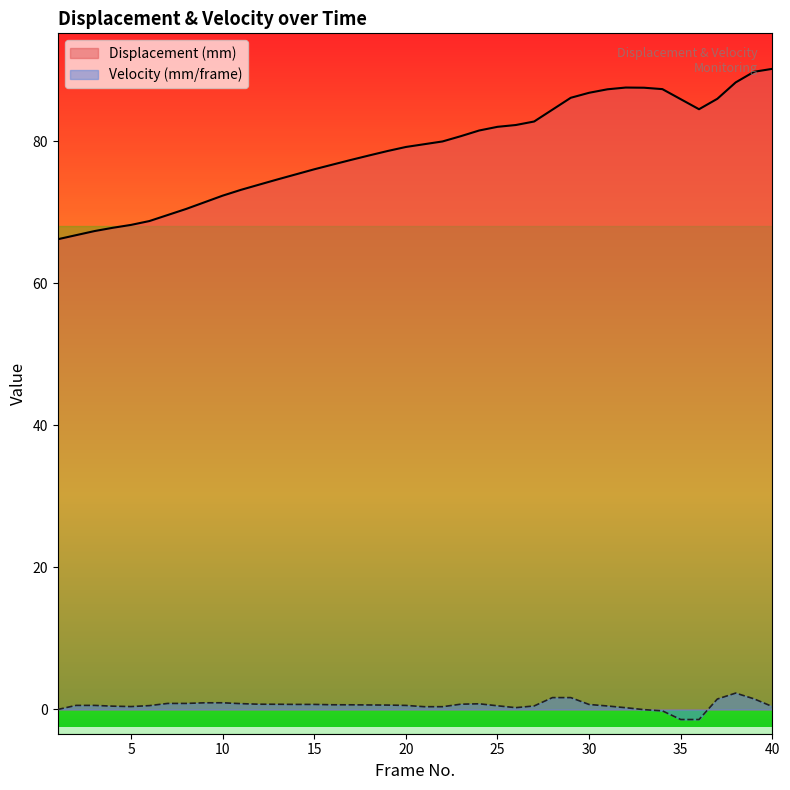

True or false: Velocity (mm/frame) has a value of 0.6 at 10.

False